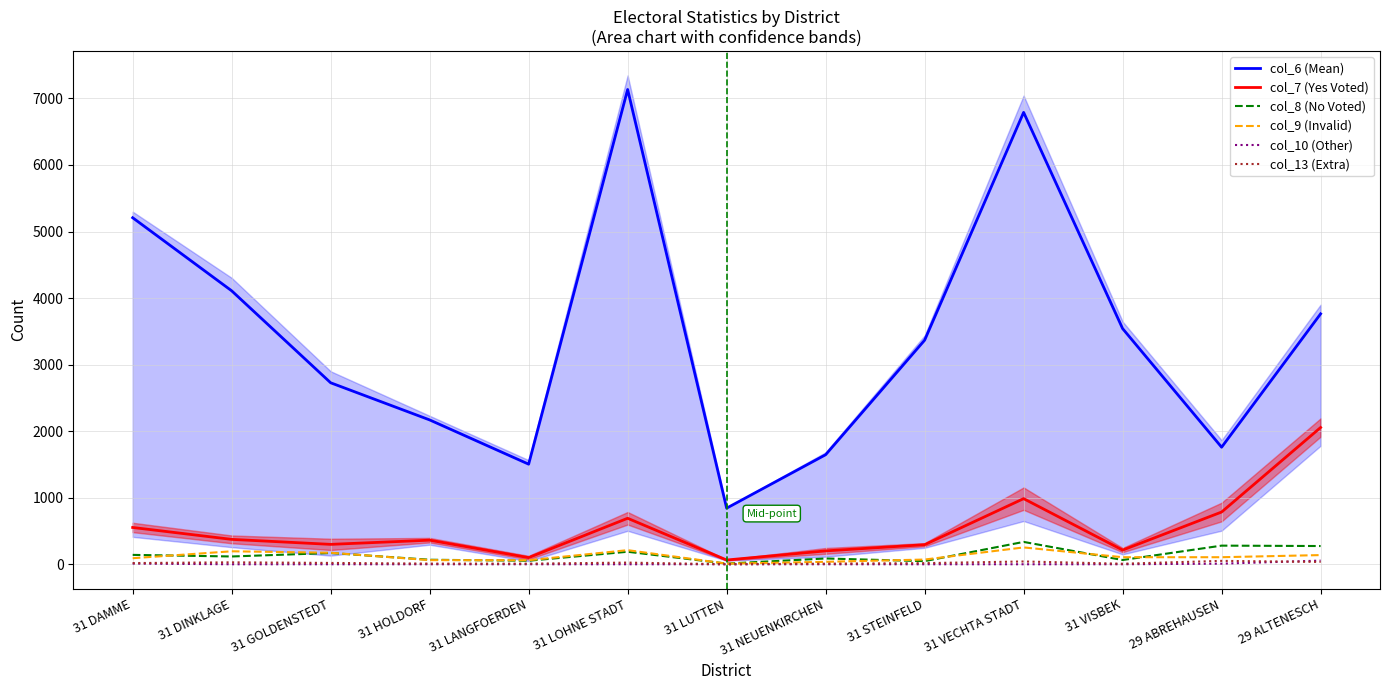

Is it true that col_13 (Extra) equals 54 at 29 ALTENESCH?

False